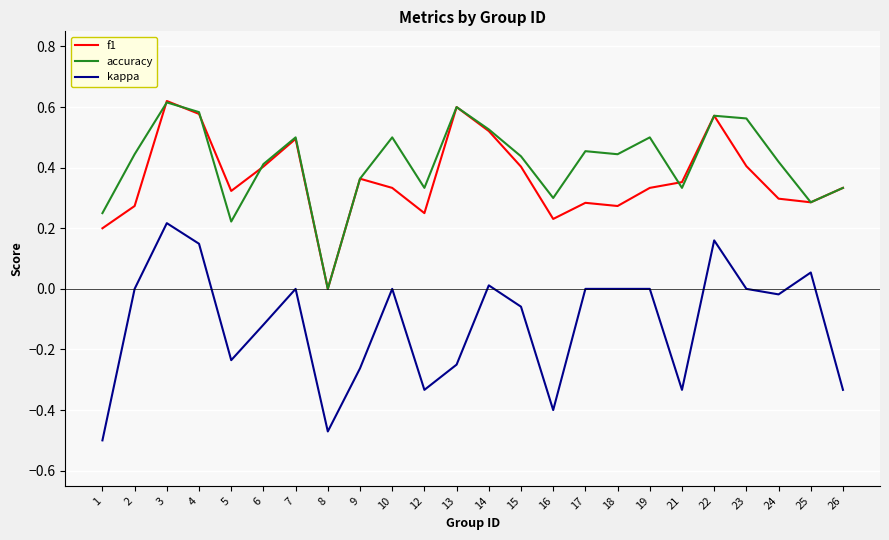

At which category is the sum across all series the highest?

3